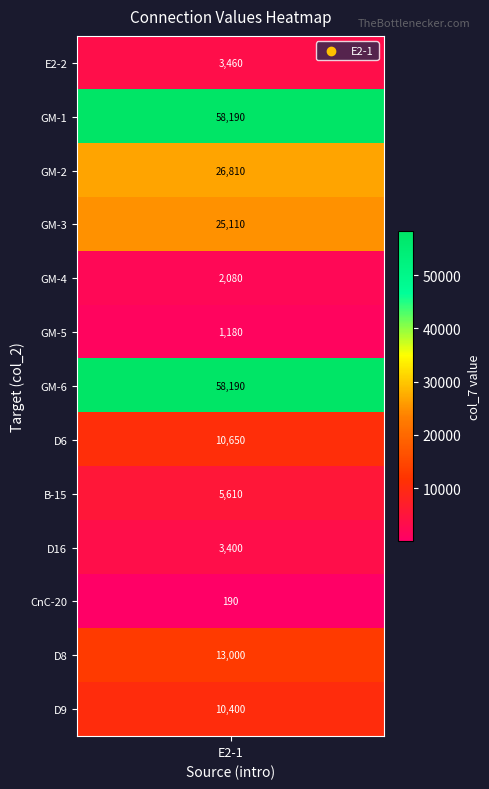

The chart shows a value of 10400 at D9. True or false?

True